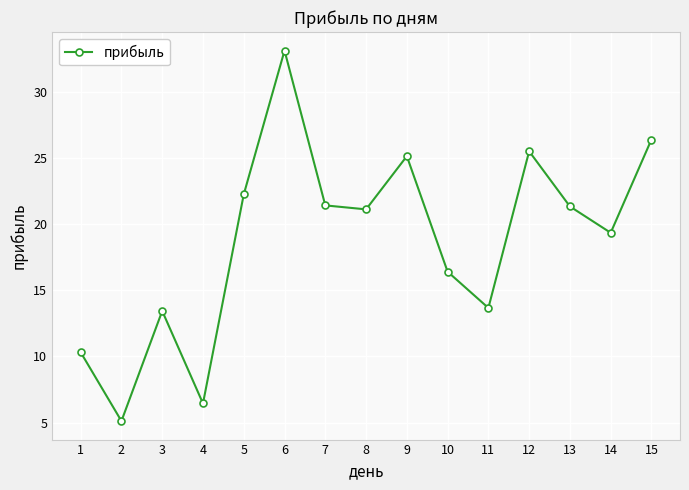

At which category does the data reach its first local valley?

2